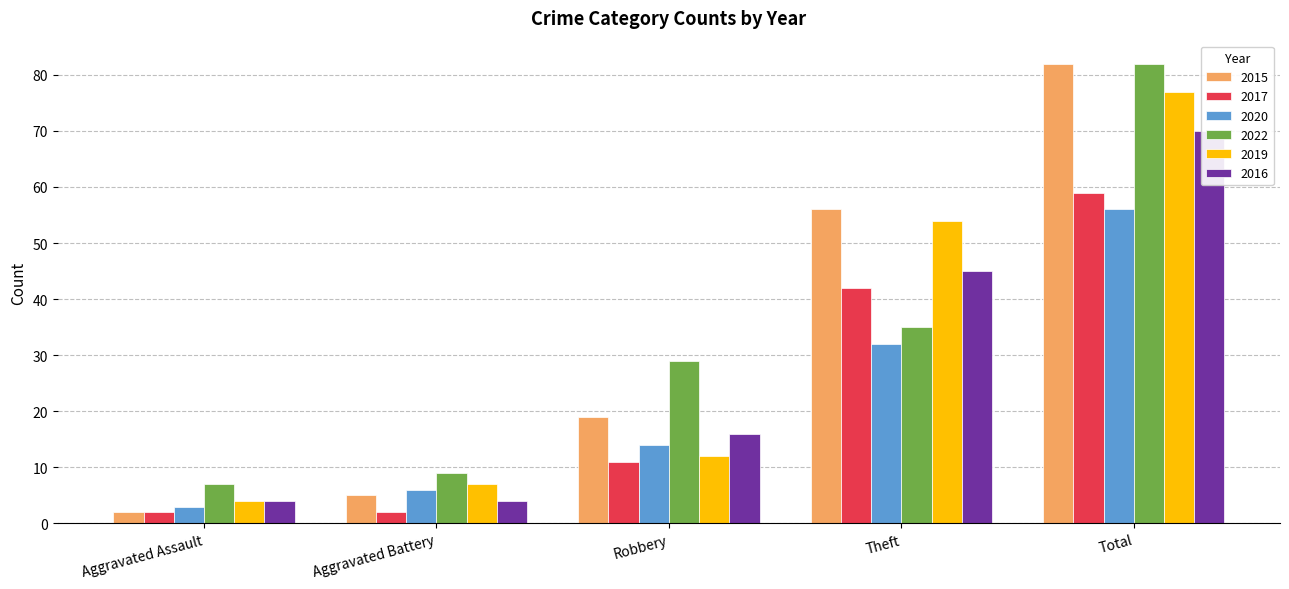

What is the approximate value of 2017 at Aggravated Battery?

2